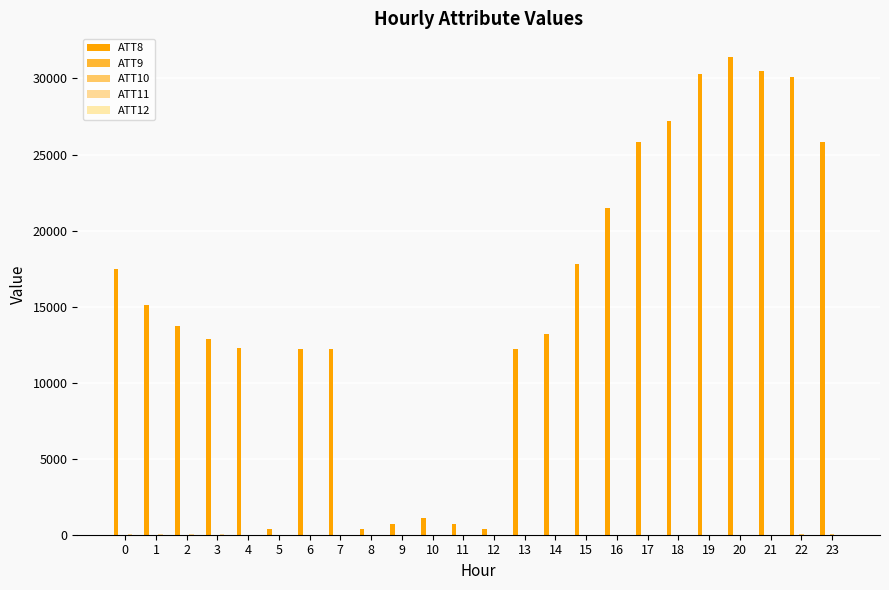

What is the difference between the ATT9 values at 9 and 2?

3.1